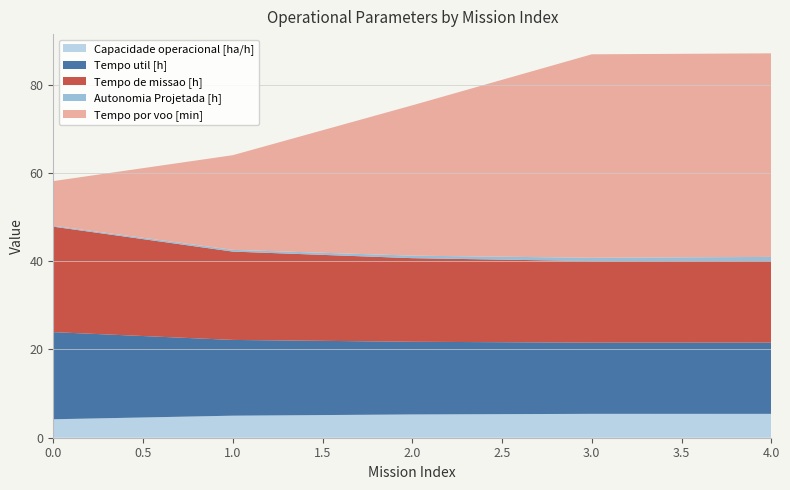

Reading left to right, list all the values displayed in this chart.

Capacidade operacional [ha/h]: 0=4.2	1=5.0	2=5.3	3=5.4	4=5.4
Tempo util [h]: 0=19.8	1=17.2	2=16.5	3=16.1	4=16.1
Tempo de missao [h]: 0=23.9	1=20.0	2=18.9	3=18.5	4=18.5
Autonomia Projetada [h]: 0=0.2	1=0.4	2=0.6	3=0.8	4=0.9
Tempo por voo [min]: 0=10.1	1=21.5	2=34.1	3=46.1	4=46.1